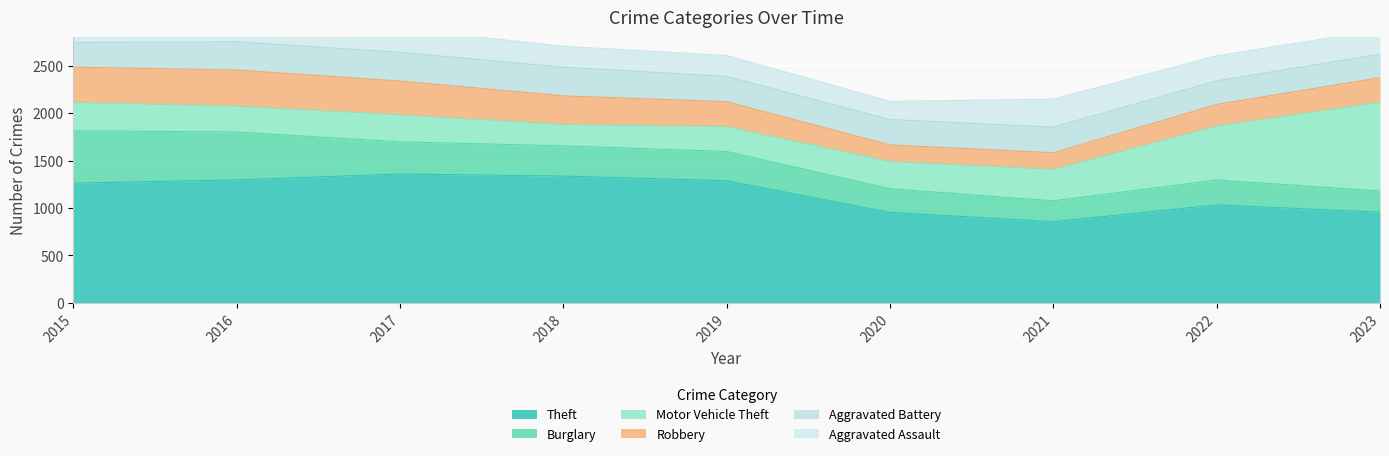

What is the sum of the Theft values at 2017 and 2016?

2656